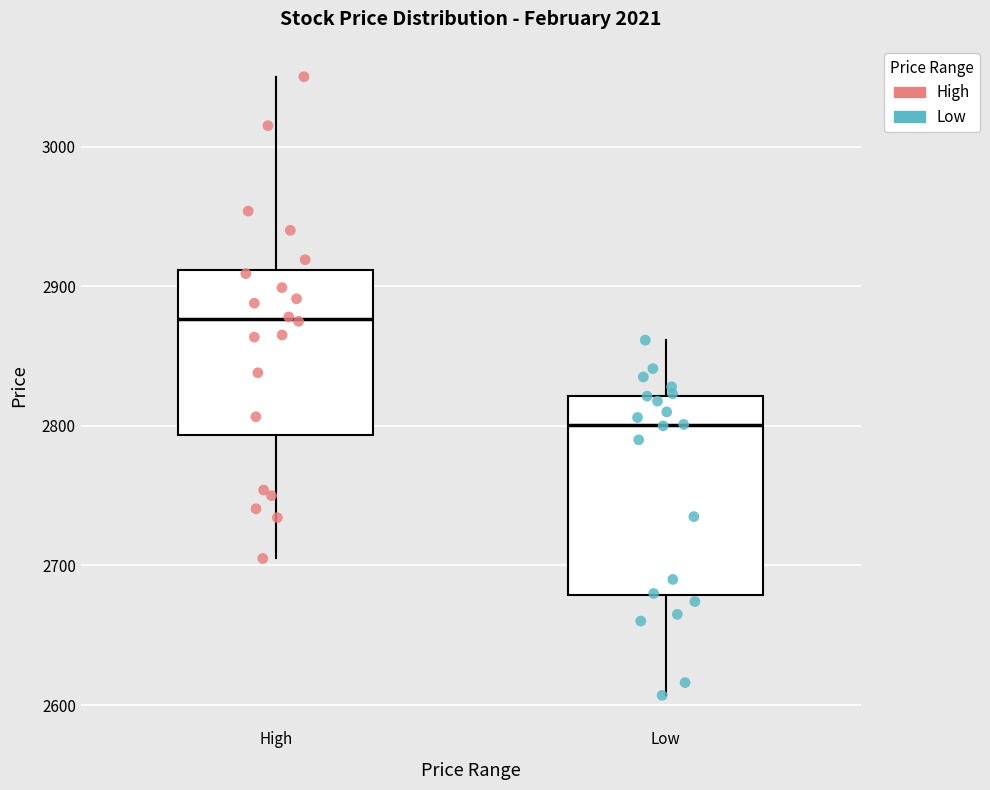

Reading left to right, transcribe this box plot: for each box, give where its median line is, the range the box spans, and where its two whiskers end, as read against the y-axis. The values are not printed on the chart, so give them approximately, as read against the axis.

High: median 2880, box 2790 to 2910, whiskers 2710 to 3050
Low: median 2800, box 2680 to 2820, whiskers 2610 to 2860